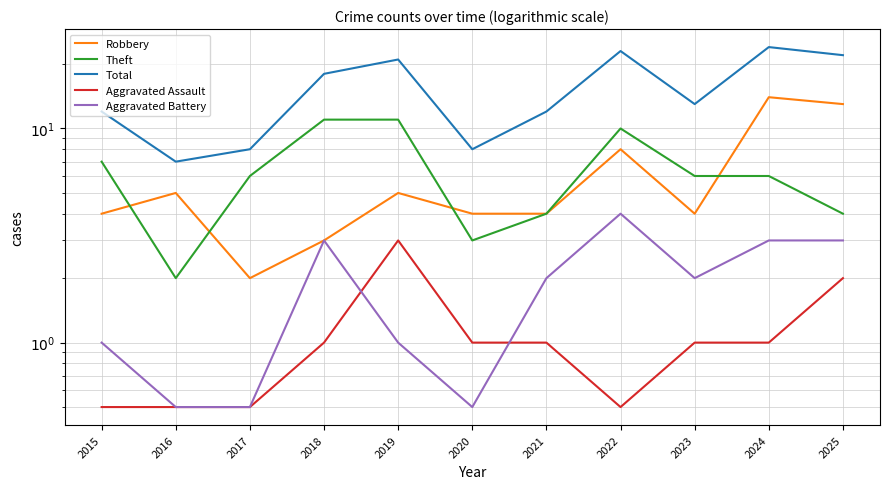

Between which two adjacent categories do Aggravated Battery and Aggravated Assault first intersect?

2018 and 2019